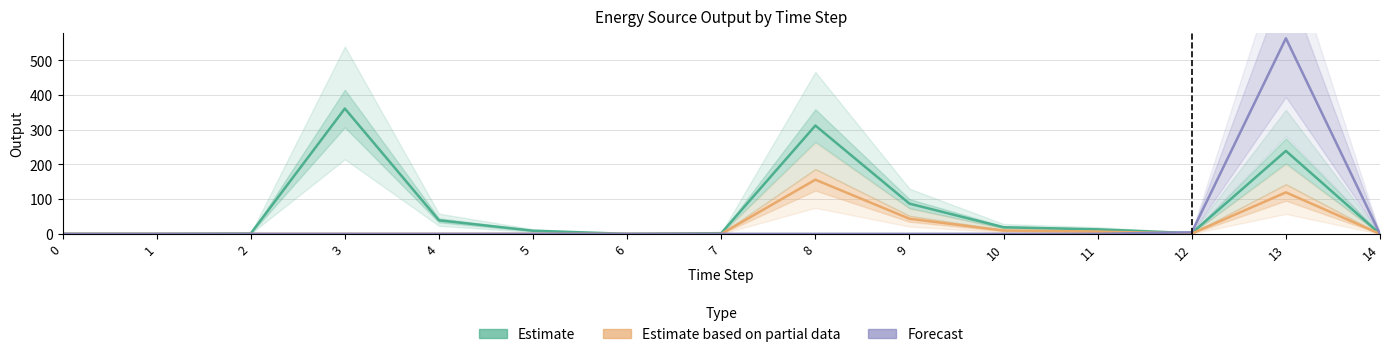

What are all the series names shown in the legend?

Estimate, Estimate based on partial data, Forecast